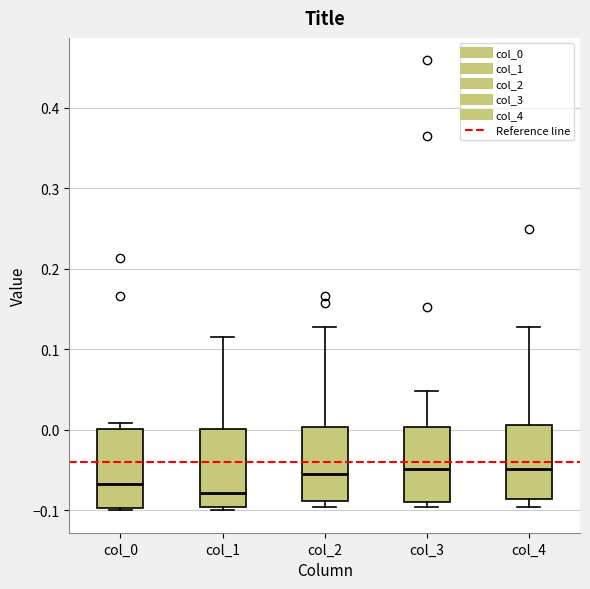

Reading left to right, read every box against the y-axis: the position of its median line, the range the box covers, and the ends of its whiskers. The values are not printed on the chart, so give them approximately, as read against the axis.

col_0: median -0.07, box -0.10 to 0.00, whiskers -0.10 to 0.01
col_1: median -0.08, box -0.10 to 0.00, whiskers -0.10 (just below the box's lower edge) to 0.12
col_2: median -0.06, box -0.09 to 0.00, whiskers -0.10 to 0.13
col_3: median -0.05, box -0.09 to 0.00, whiskers -0.10 to 0.05
col_4: median -0.05, box -0.09 to 0.01, whiskers -0.10 to 0.13